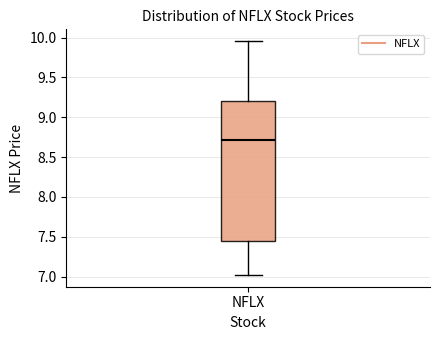

Transcribe this box plot: give where the median line is, the range the box spans, and where the two whiskers end, as read against the y-axis. The values are not printed on the chart, so give them approximately, as read against the axis.

median 8.70, box 7.45 to 9.20, whiskers 7.00 to 9.95